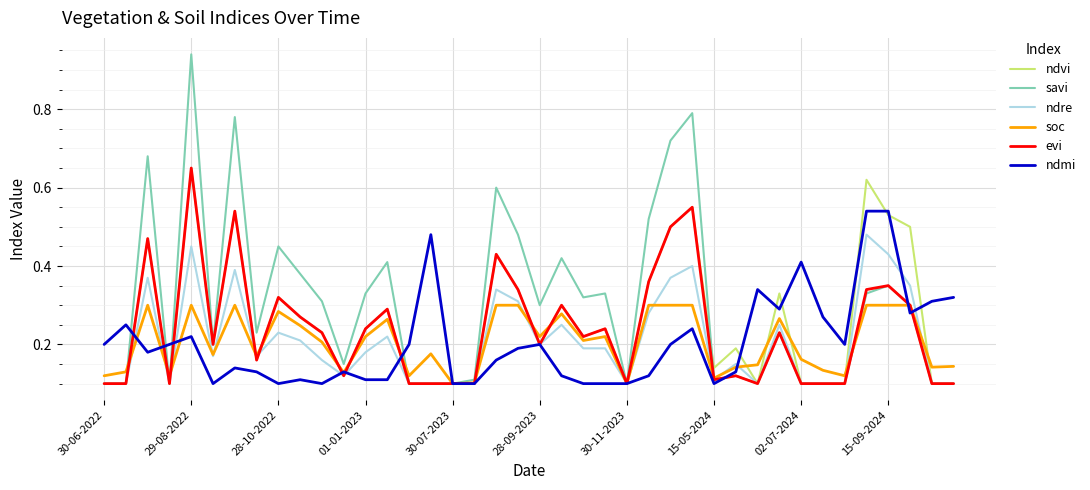

Which series has the widest spread of values?

savi